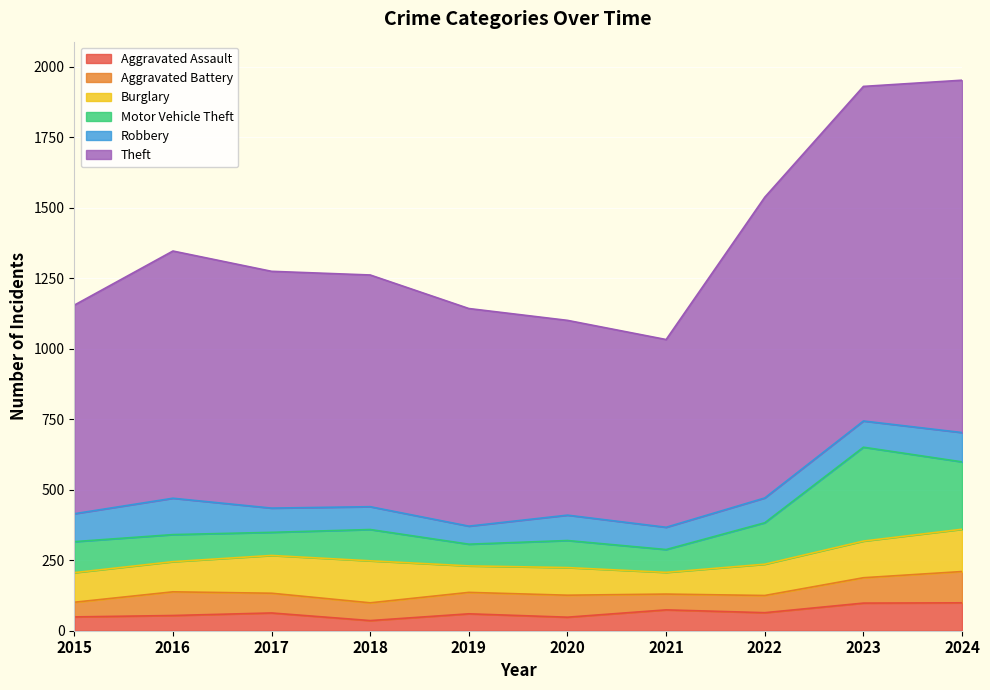

True or false: Theft and Aggravated Battery intersect in this chart.

False